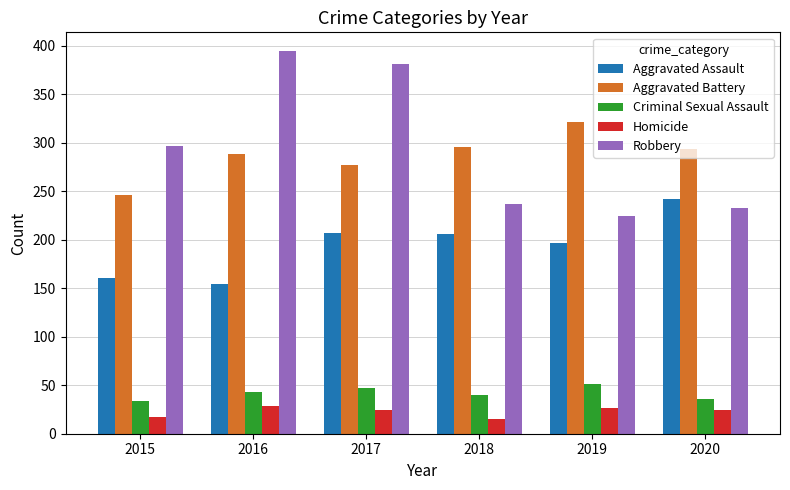

What is the value of the Aggravated Battery bar at the 6th from the left?

293